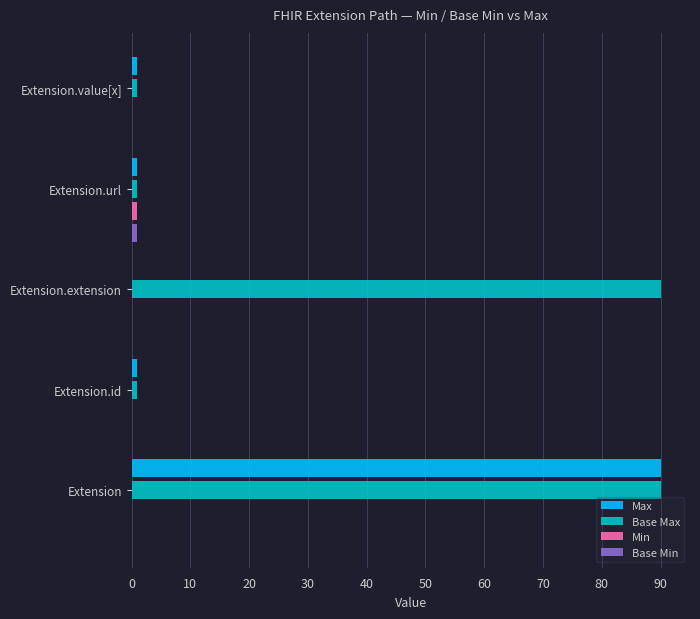

True or false: Min has a value of 0 at Extension.value[x].

True